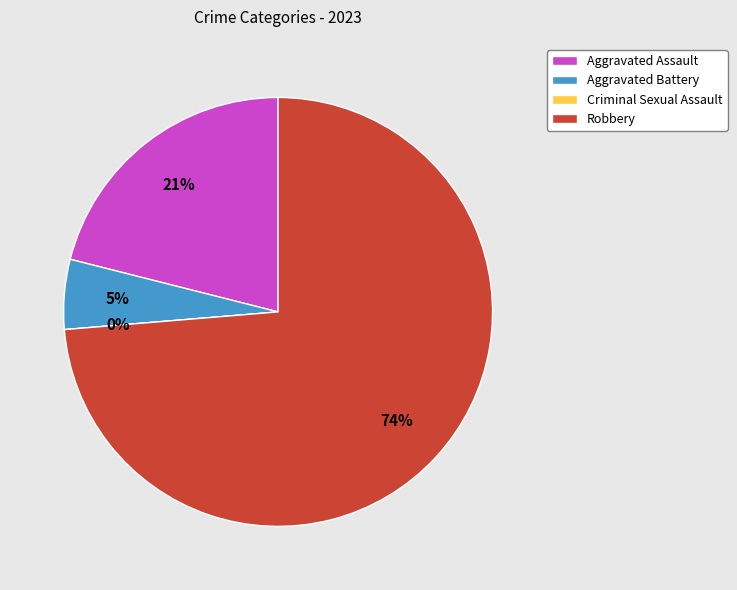

Between Criminal Sexual Assault and Aggravated Assault, which is larger?

Aggravated Assault